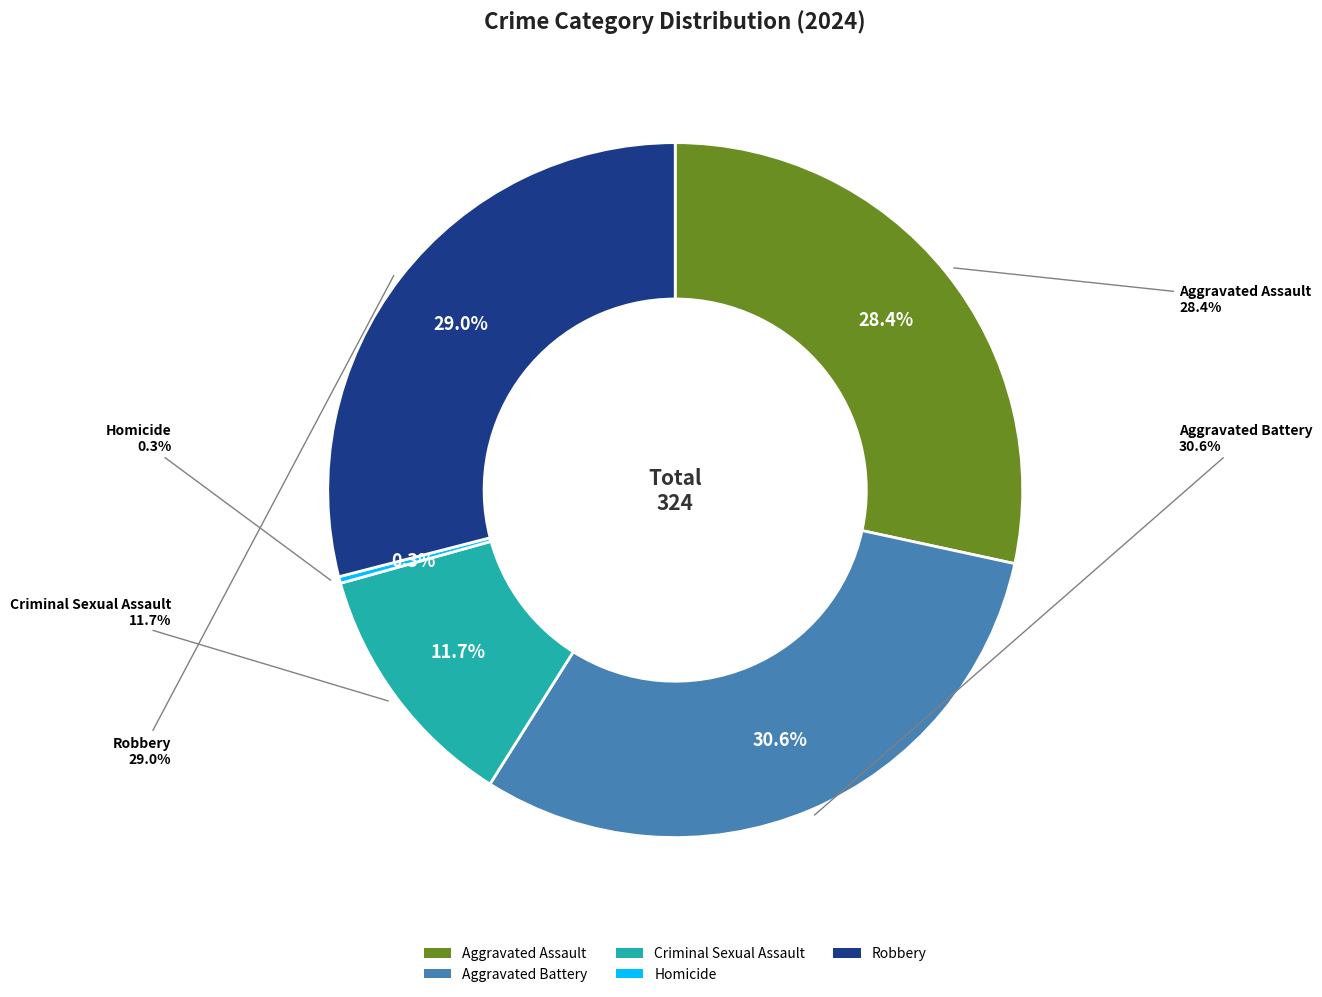

What portion of the pie excludes Homicide?

99.7%